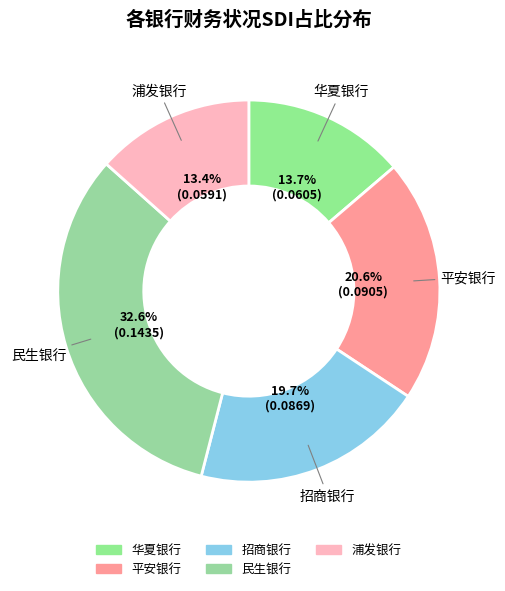

True or false: 民生银行 accounts for 33% of the total.

True